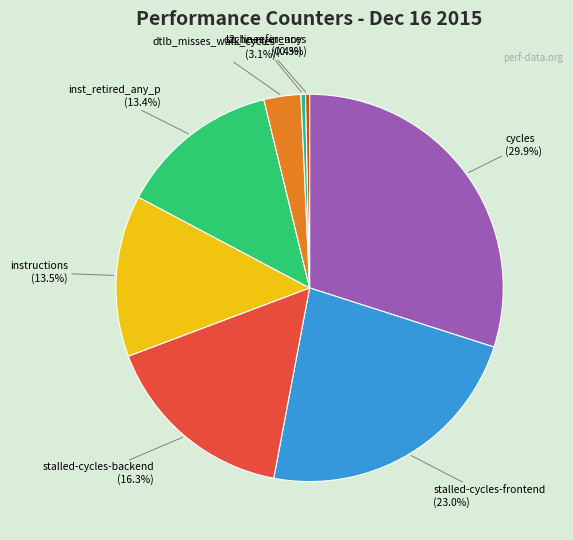

Is there a majority slice in this chart?

No